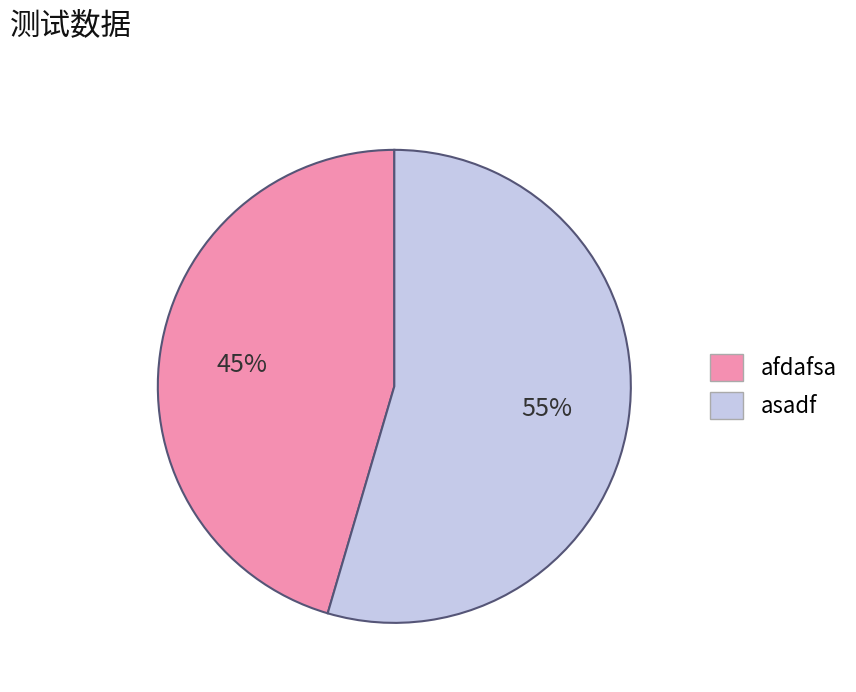

Which has a higher value, afdafsa or asadf?

asadf